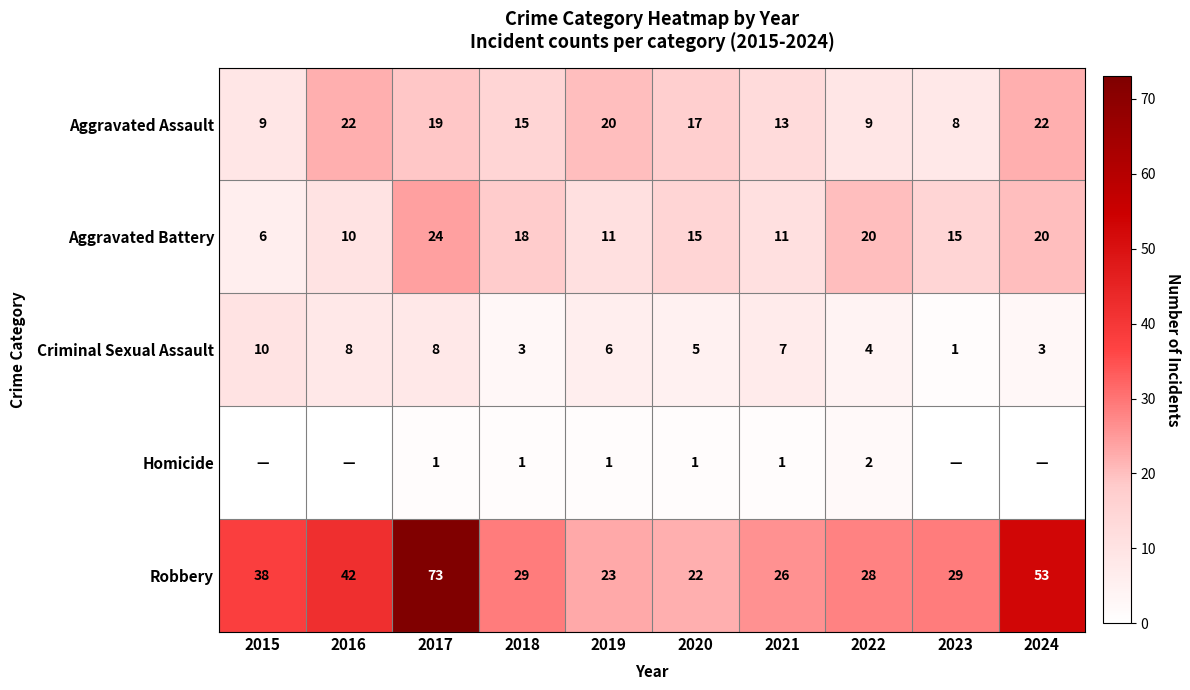

What is the difference between the maximum and minimum values in the Robbery series?

51